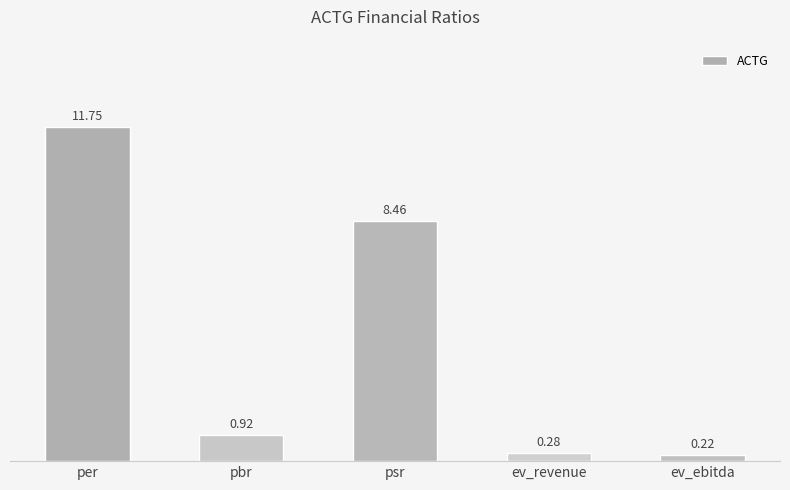

List the labels in order of value, smallest first.

ev_ebitda, ev_revenue, pbr, psr, per